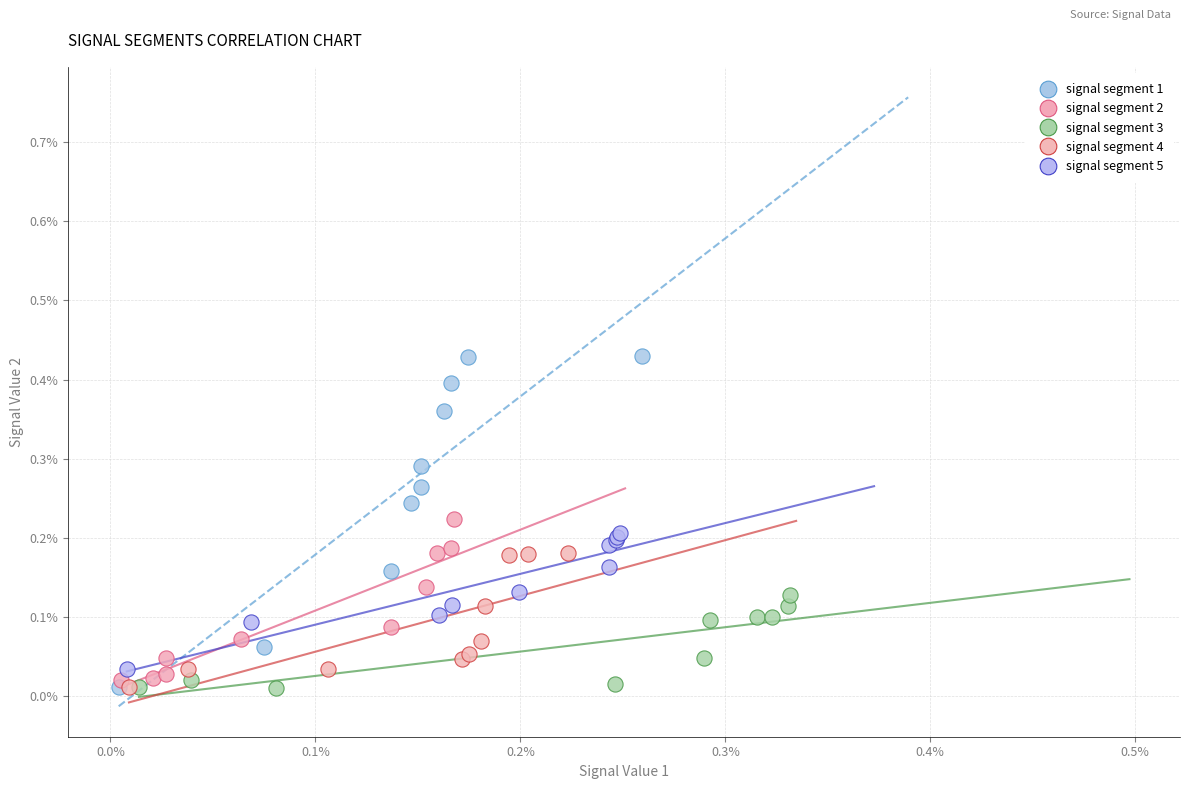

What are all the series names shown in the legend?

signal segment 1, signal segment 2, signal segment 3, signal segment 4, signal segment 5